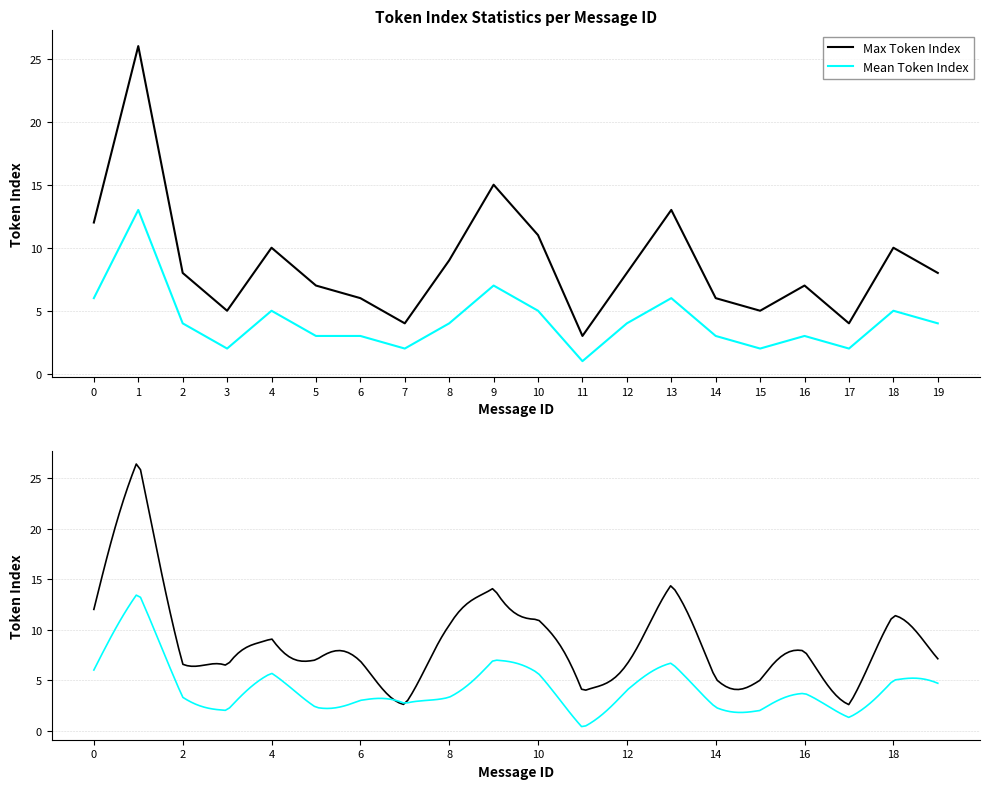

What is the total value across all series at 7?

6